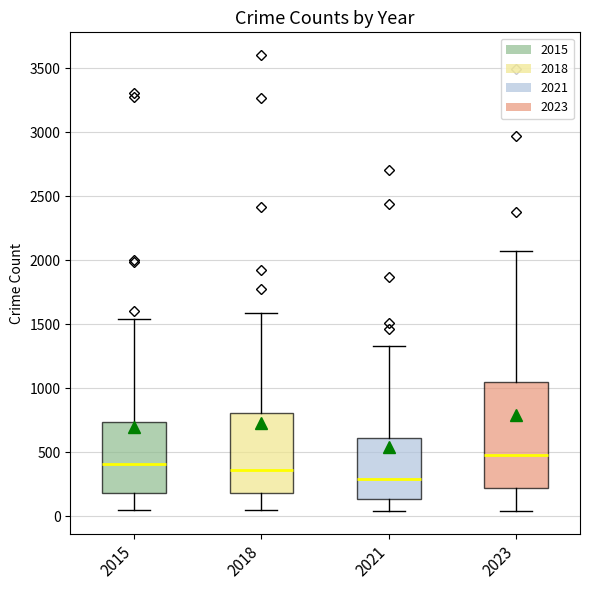

Comparing the boxes themselves (not the whiskers), which one is the tallest?

2023